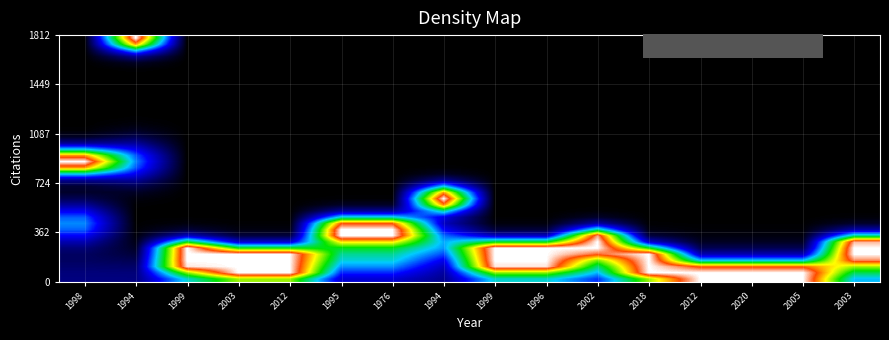

Which has a higher value, 1998 or 2003?

2003